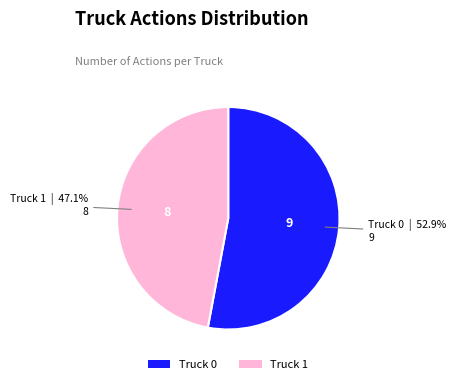

True or false: Truck 0 accounts for 53% of the total.

True